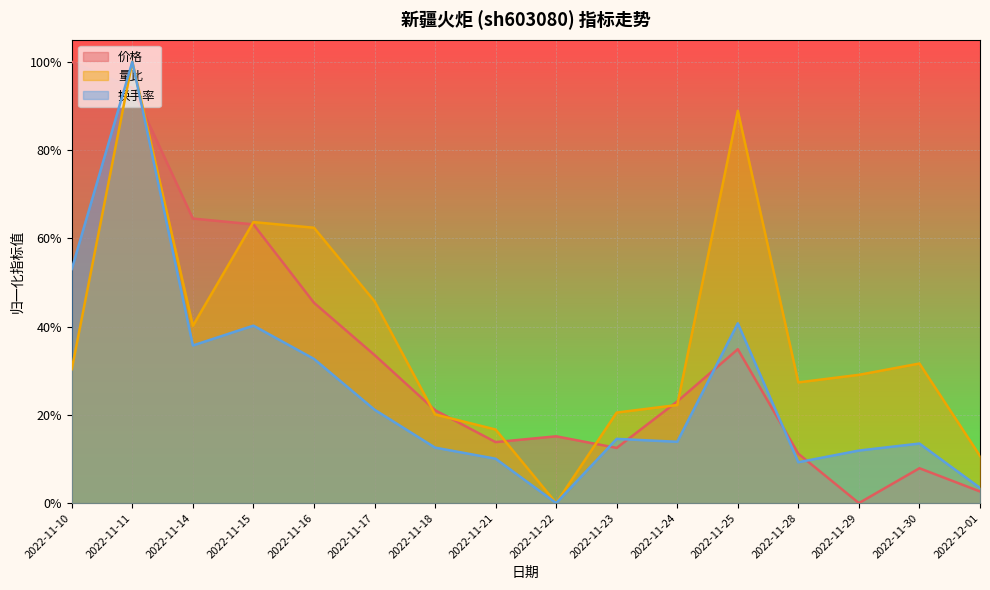

What is the difference between the 量比 values at 2022-11-18 and 2022-11-29?

0.1